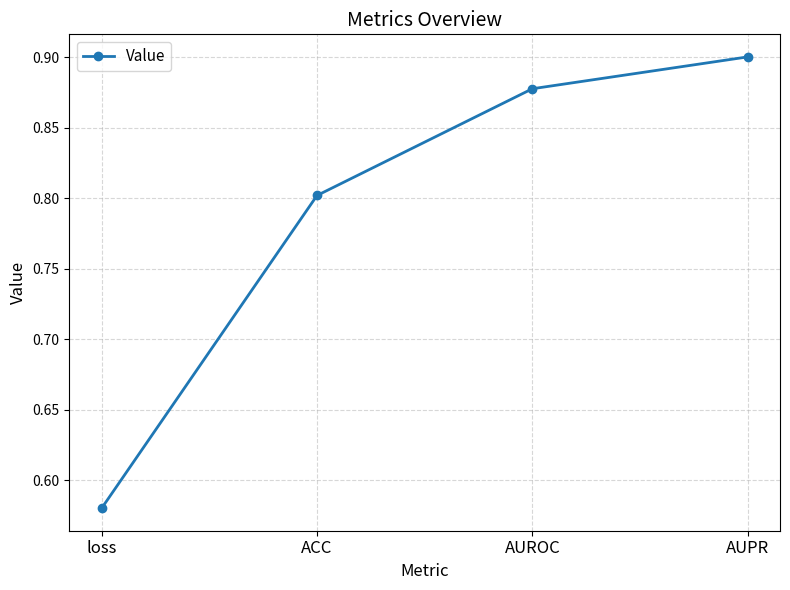

At which category does the chart reach its minimum across all series?

loss